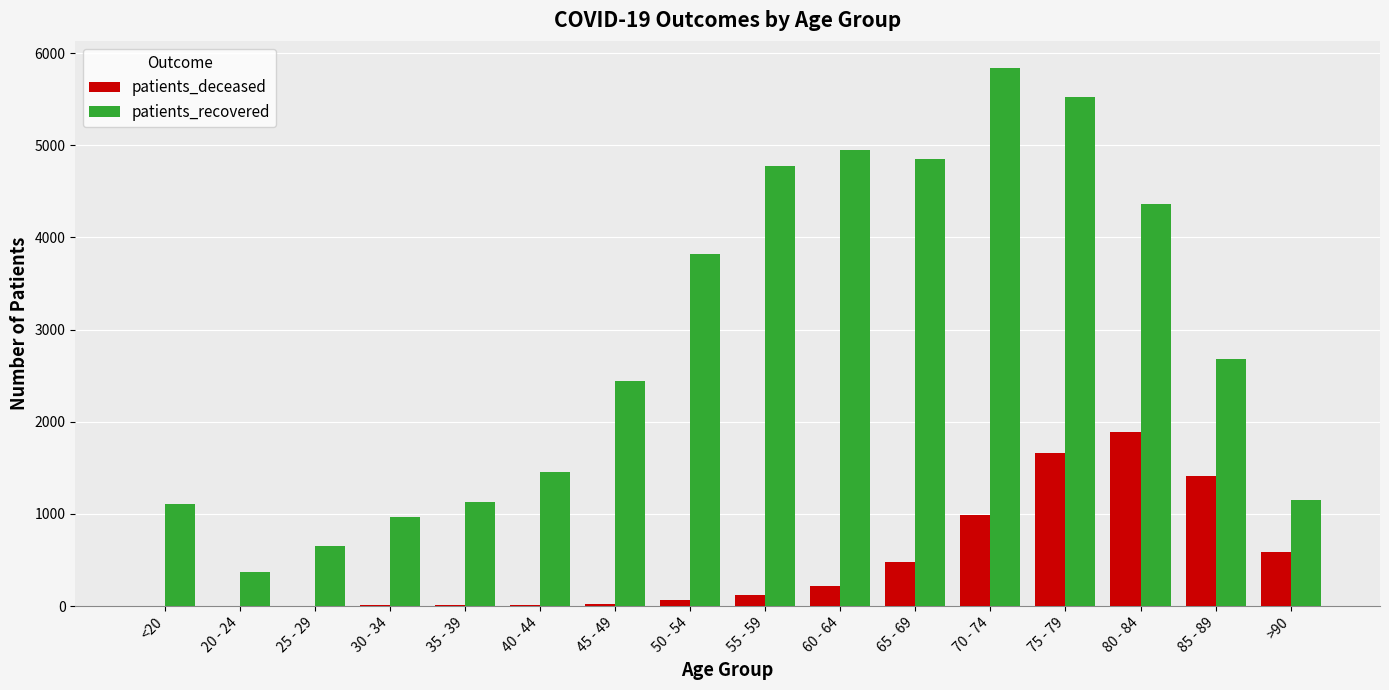

Which series has the largest total across all categories?

patients_recovered